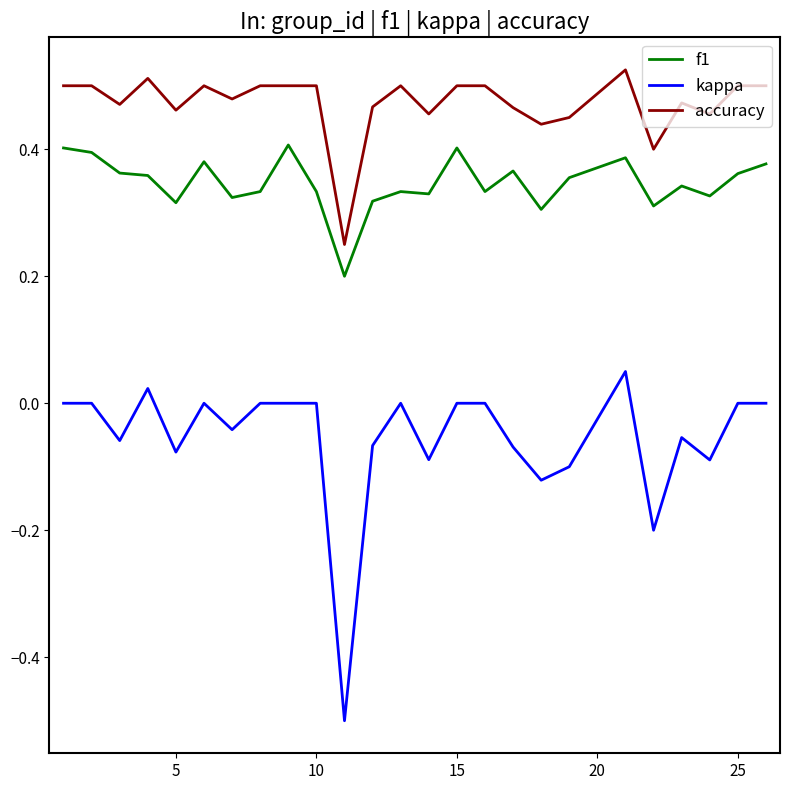

What is the minimum value shown in the chart?

-0.5